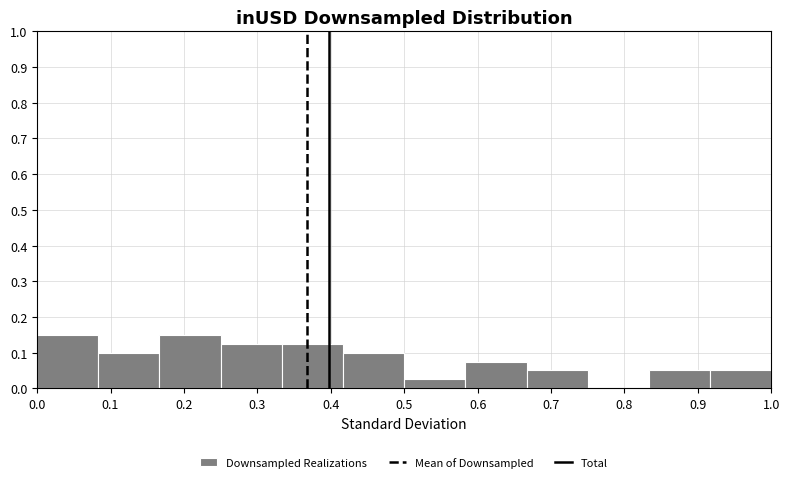

Reading left to right, transcribe this chart: for each bar, give the range it covers on the x-axis and its height. Neither the bar edges nor the heights are printed on the chart, so give them approximately, as read against the axes.

0.00 to 0.08: 0.15
0.08 to 0.17: 0.10
0.17 to 0.25: 0.15
0.25 to 0.33: 0.13
0.33 to 0.42: 0.13
0.42 to 0.50: 0.10
0.50 to 0.58: 0.03
0.58 to 0.67: 0.08
0.67 to 0.75: 0.05
0.75 to 0.83: 0
0.83 to 0.92: 0.05
0.92 to 1.00: 0.05